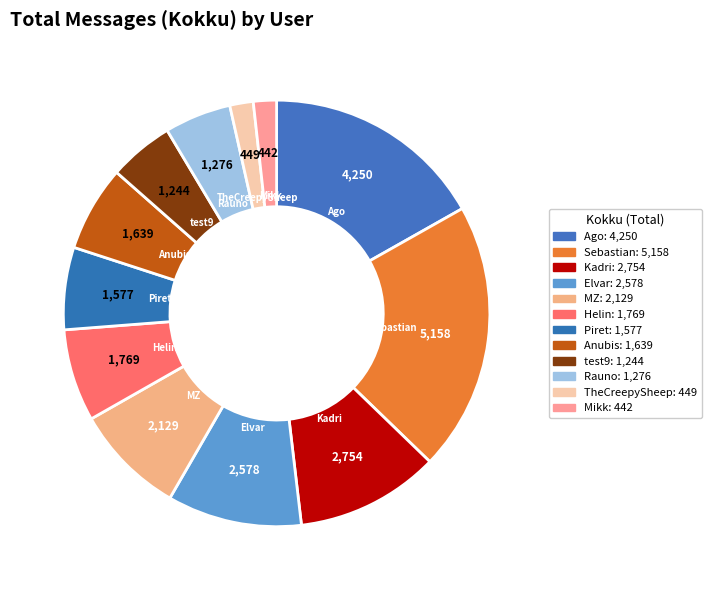

Combined, do Sebastian and test9 account for over 50%?

No